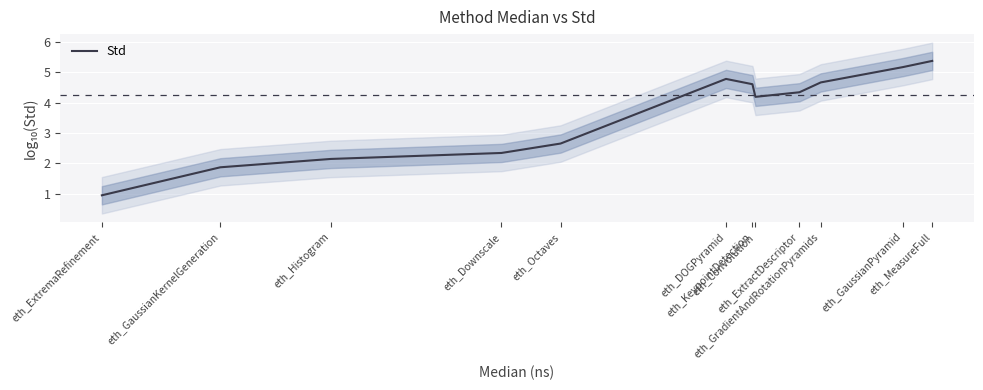

Which category has the lowest value across all series?

eth_ExtremaRefinement